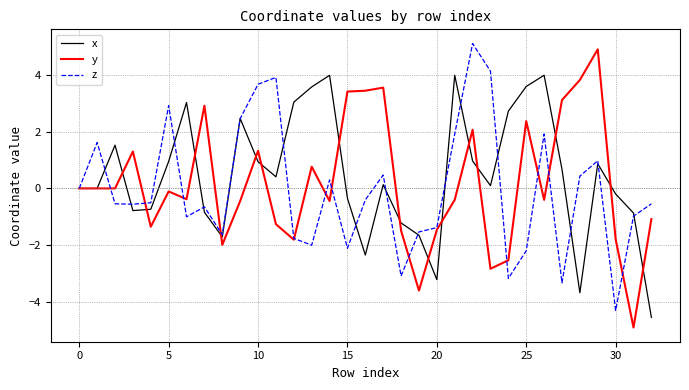

What is the smallest value displayed?

-4.9